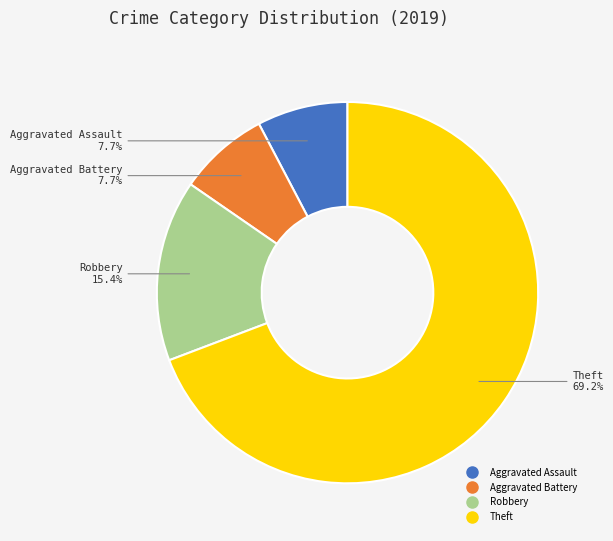

To the nearest percent, what is the average slice percentage?

25%